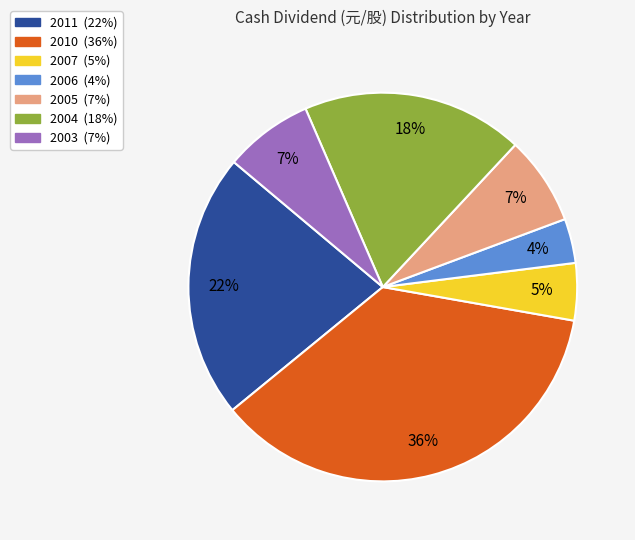

Does any single category account for the majority?

No